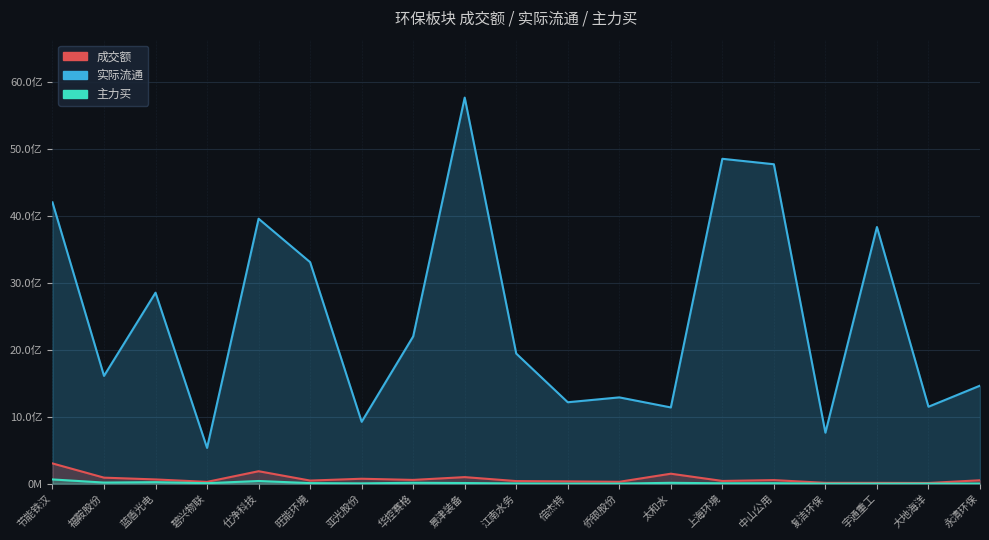

How many interior local valleys does the 主力买 series have?

6